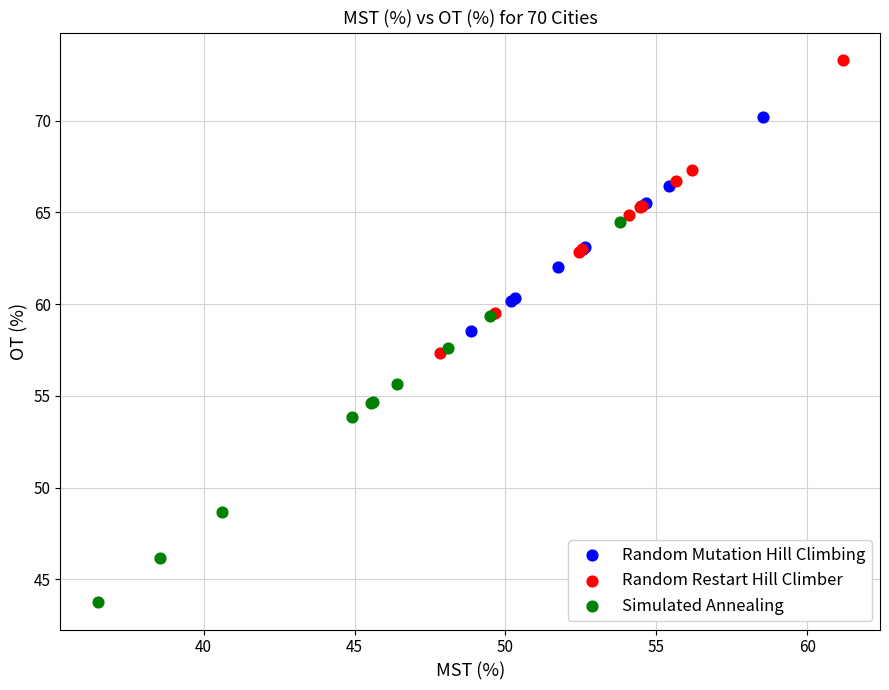

Which series contains the lowest Y value?

Simulated Annealing